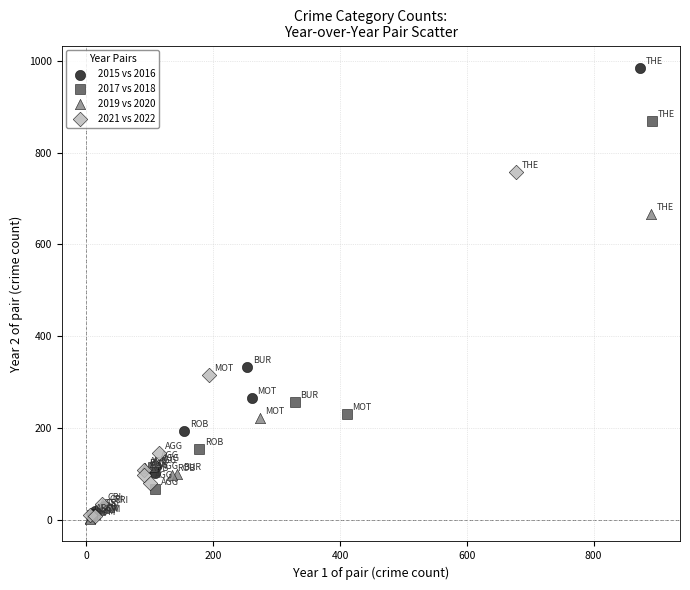

Which series has the largest Y range (max minus min)?

2015 vs 2016